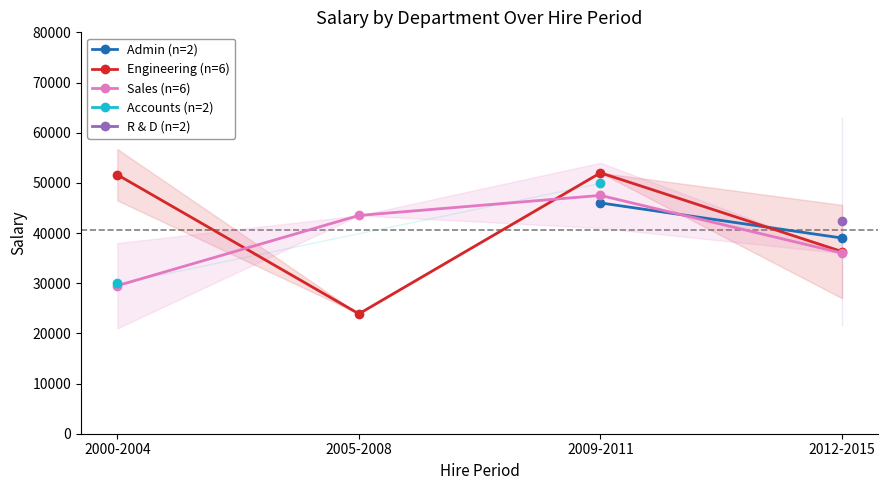

Which series ends up on top after the final intersection of Sales (n=6) and Admin (n=2)?

Admin (n=2)